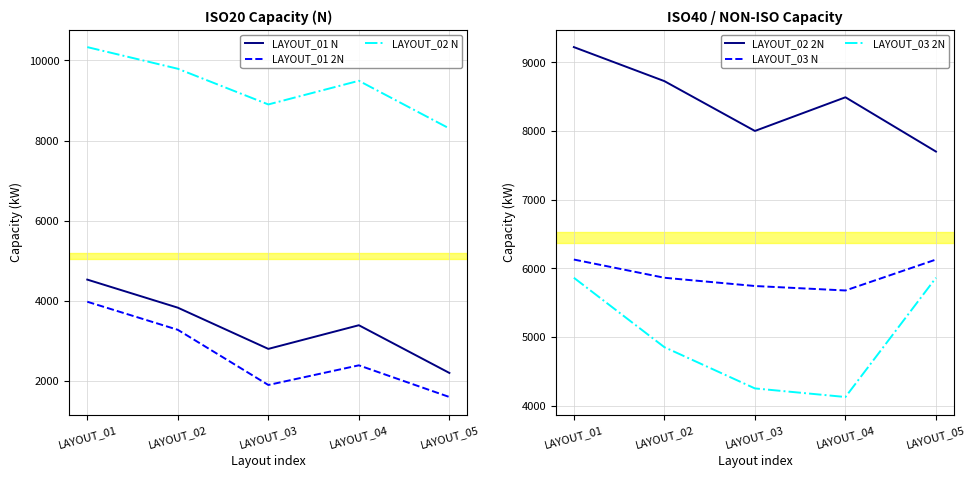

What are all the series names shown in the legend?

LAYOUT_01 N, LAYOUT_01 2N, LAYOUT_02 N, LAYOUT_02 2N, LAYOUT_03 N, LAYOUT_03 2N